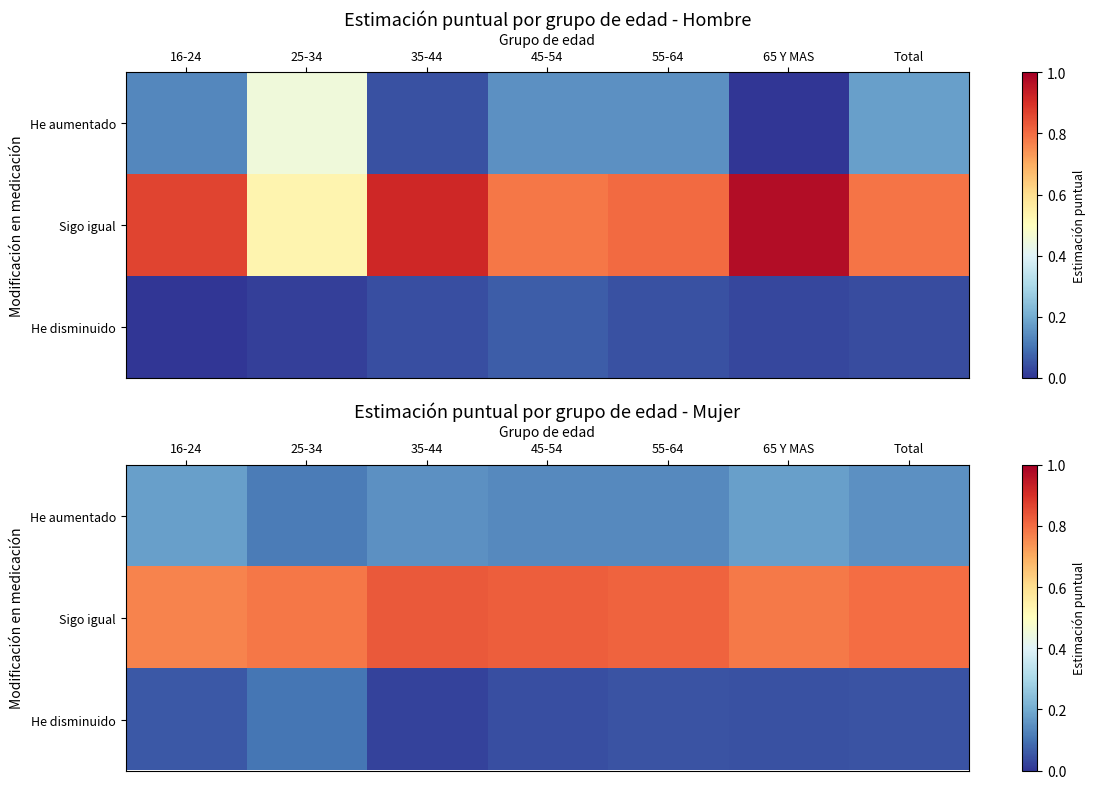

What is the sum of the Sigo igual values at 45-54 and 35-44?

1.6